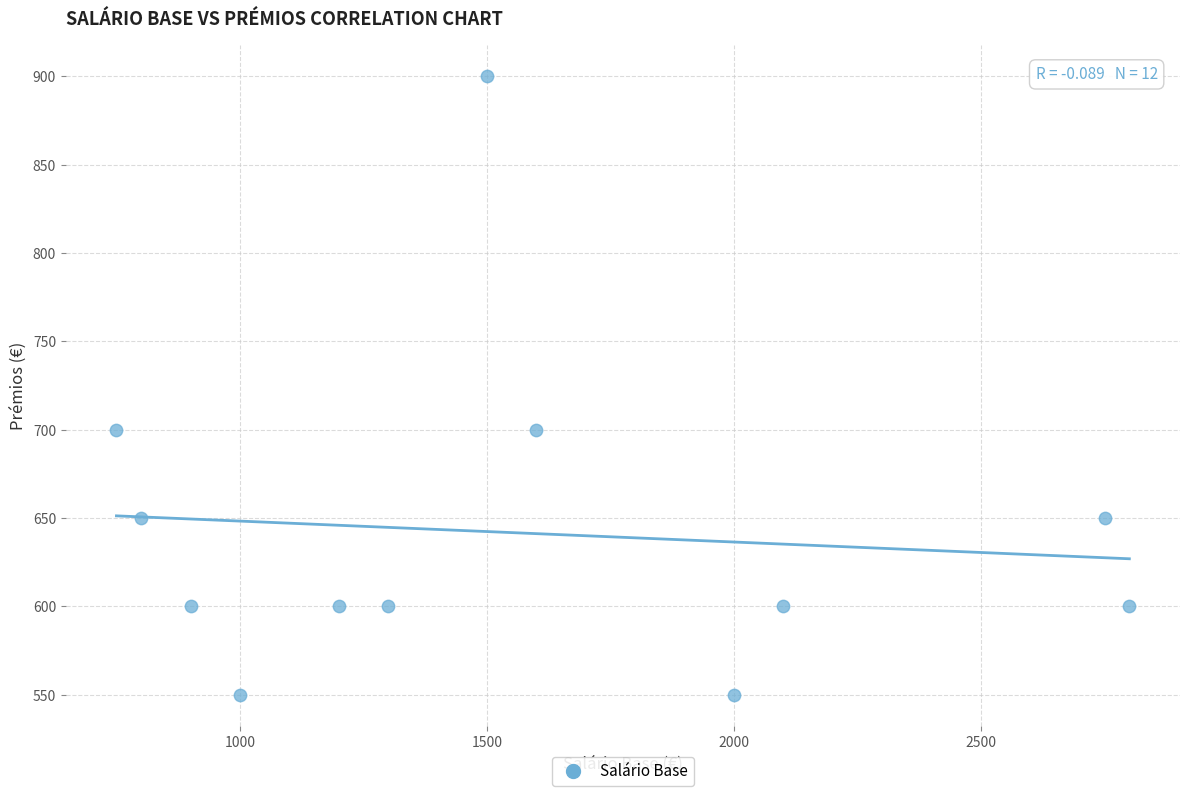

What is the average Y value?

642